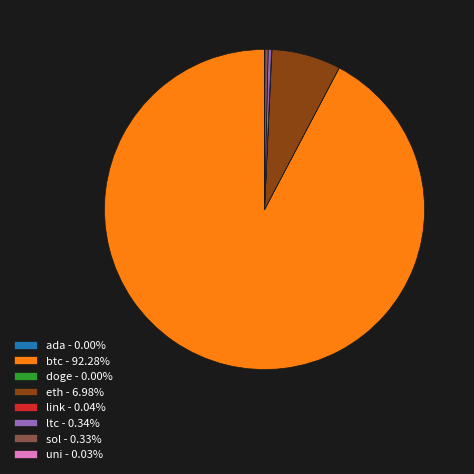

Is btc the majority of the pie?

Yes